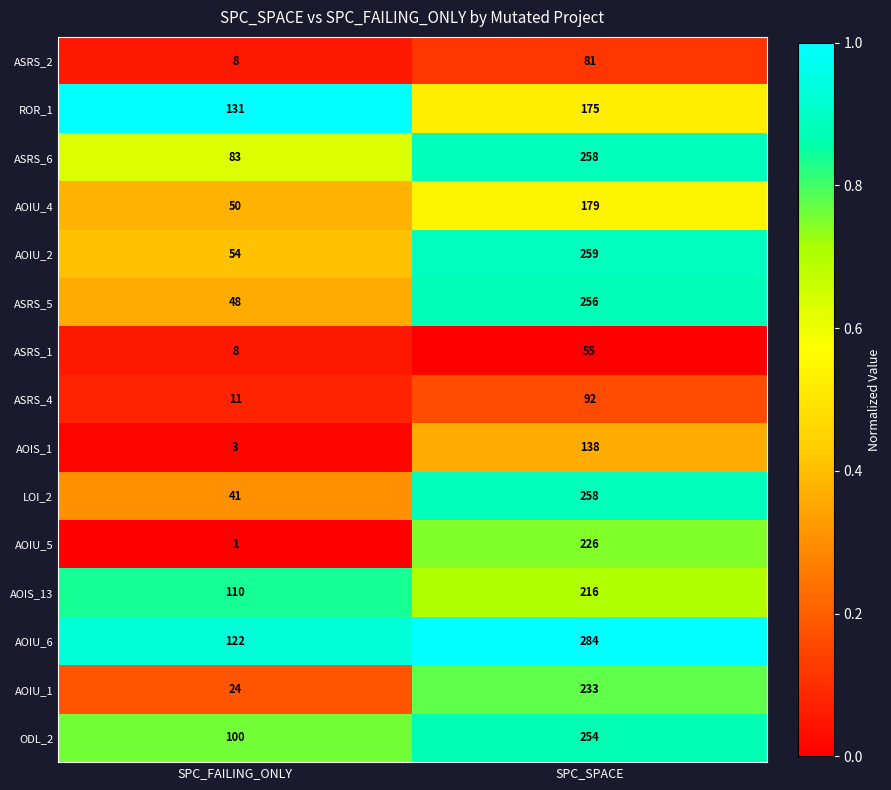

Rank the categories by ODL_2 value from highest to lowest.

SPC_SPACE, SPC_FAILING_ONLY